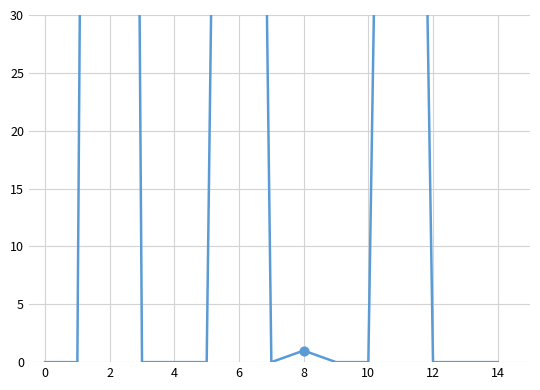

What is the change in value from 8 to 10?

+221